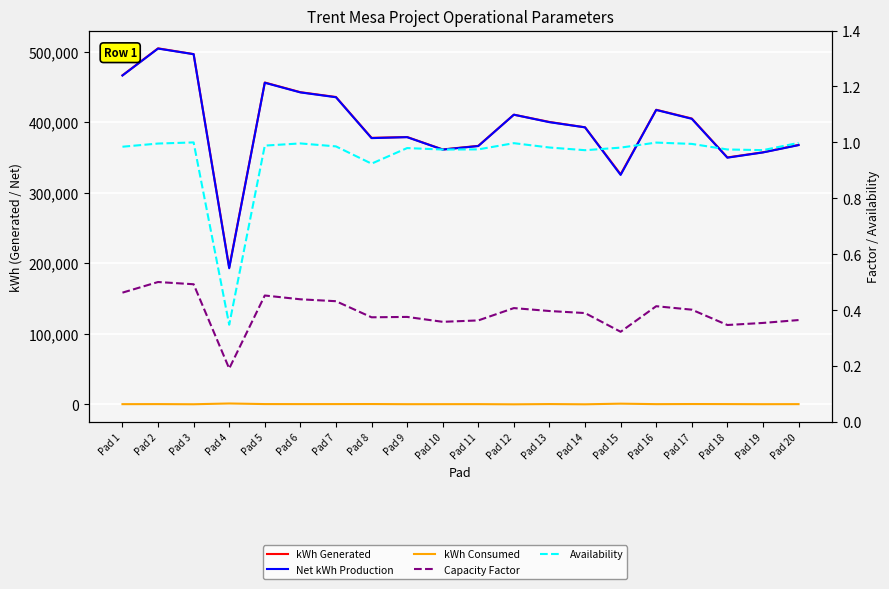

Is it true that Net kWh Production equals 671056.0 at Pad 2?

False